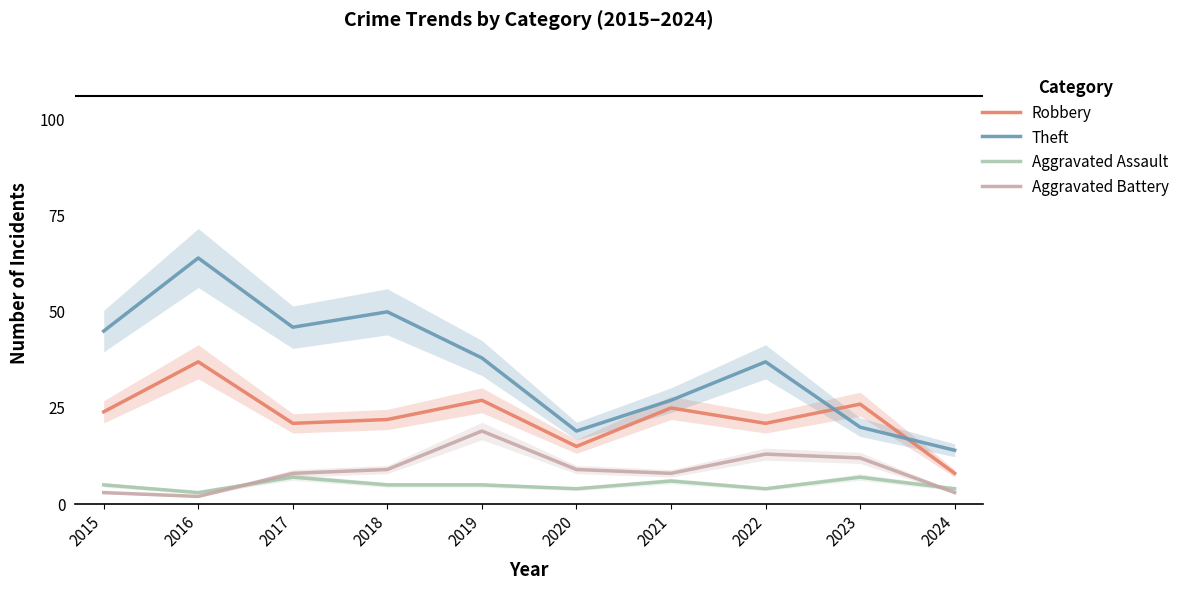

Count the number of categories in the chart.

10